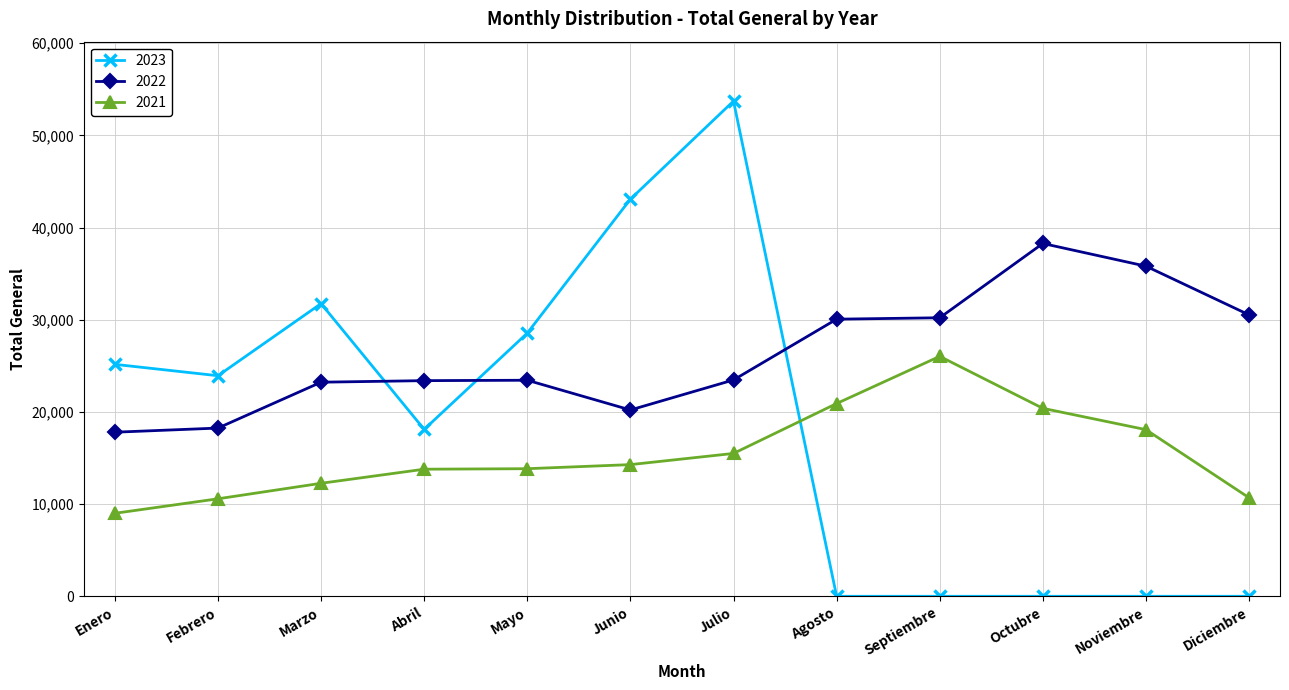

True or false: 2023 and 2022 intersect in this chart.

True